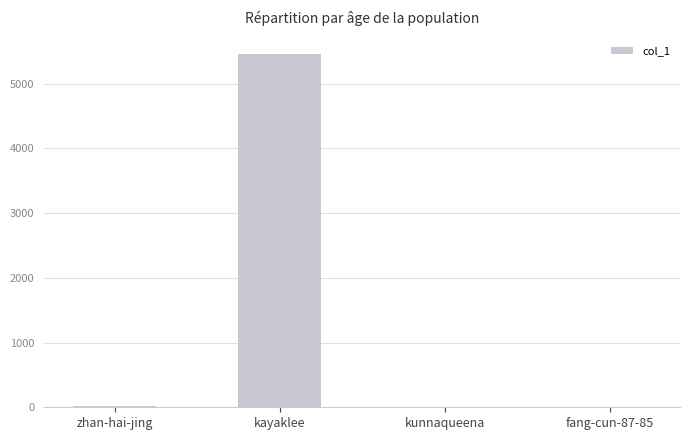

Read the value at zhan-hai-jing.

21